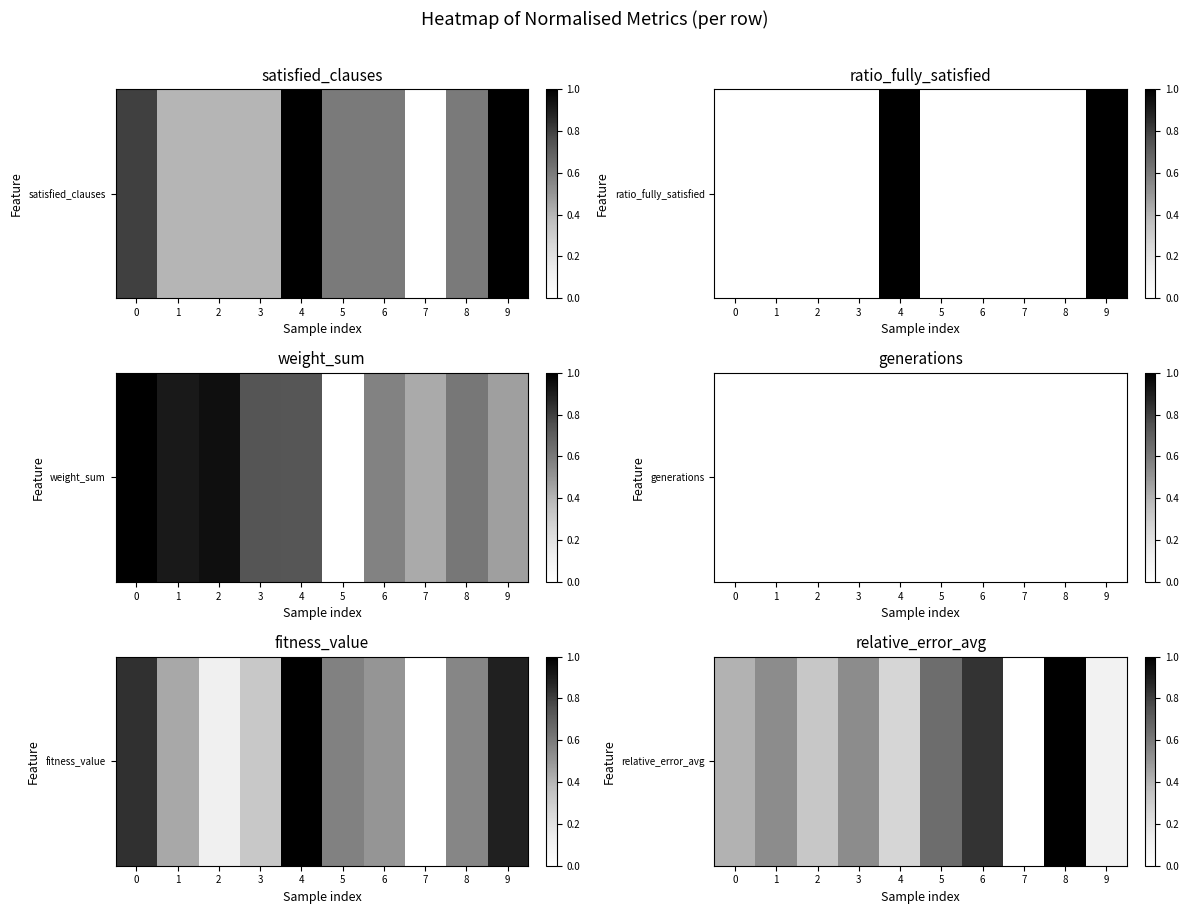

Is it true that the value at 0 is 0.6?

False